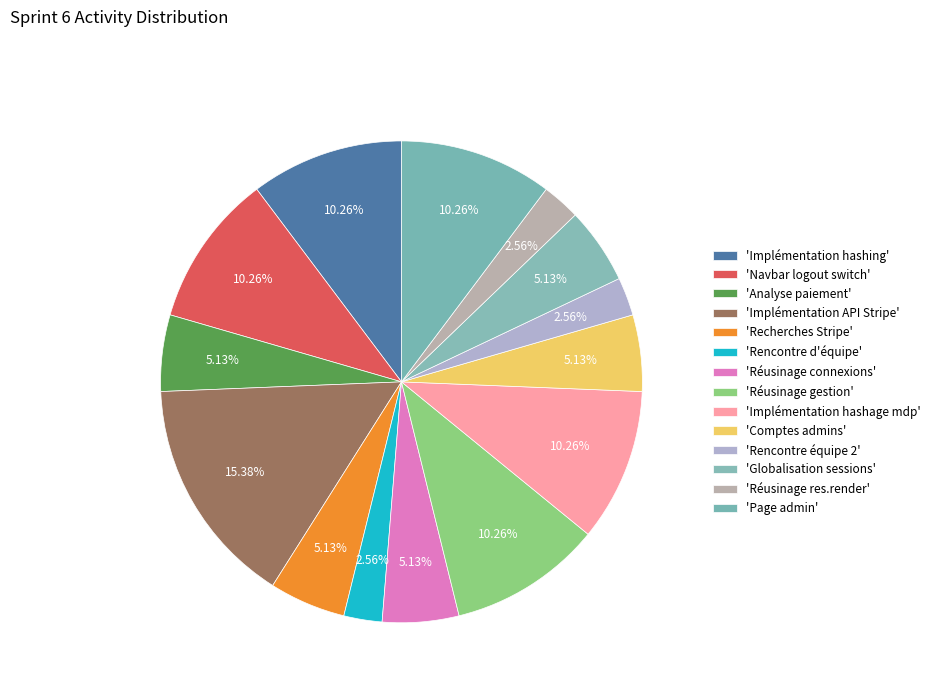

To the nearest percent, what is the difference between the largest and smallest slice percentages?

13%